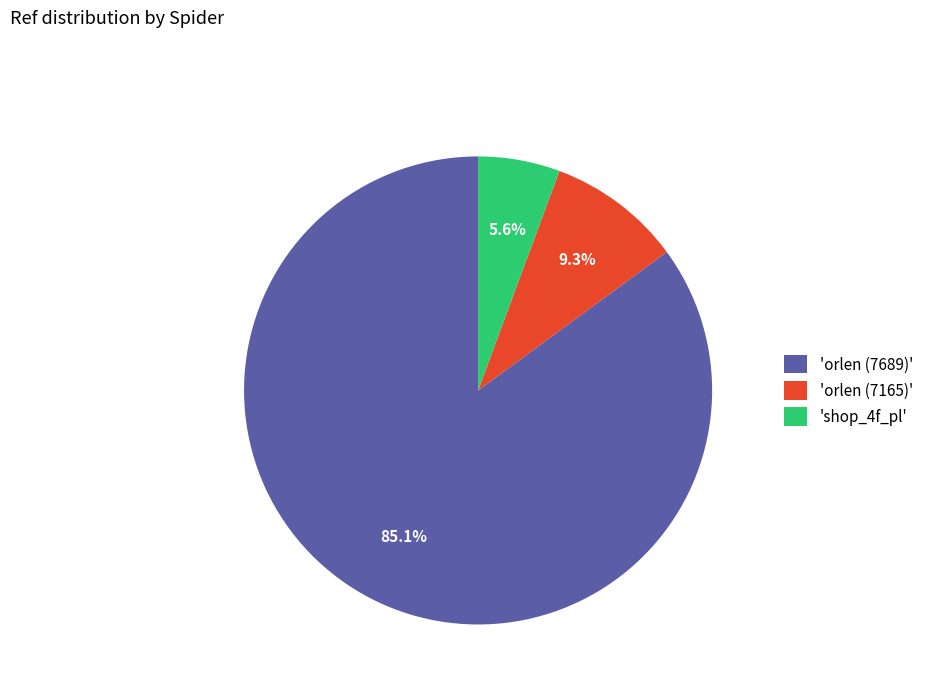

Which has a higher value, 'orlen (7689)' or 'orlen (7165)'?

'orlen (7689)'